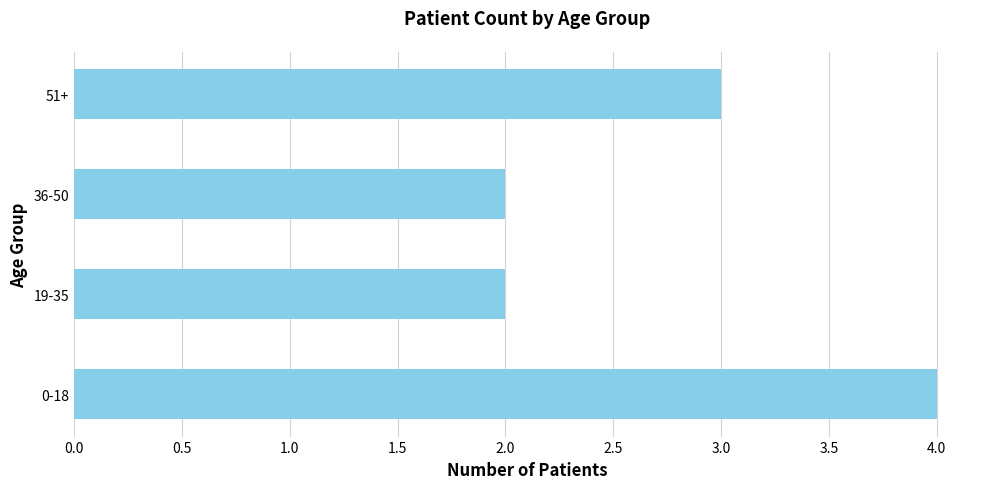

What is the average value?

3